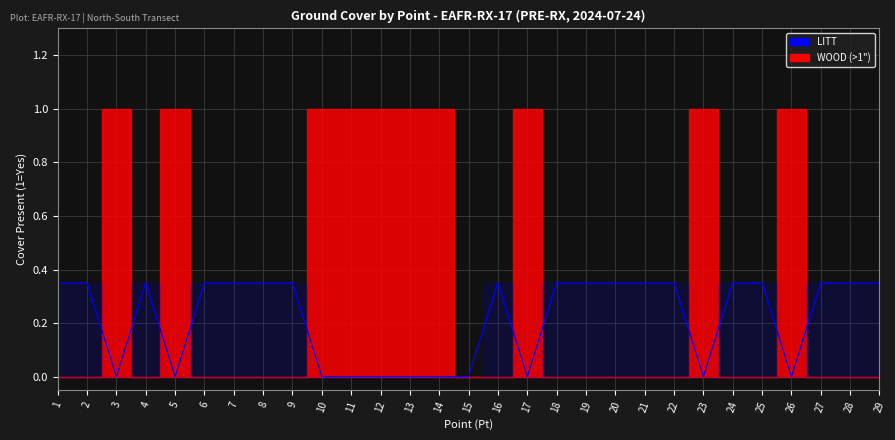

Where is the data nearest to the value 0?

3